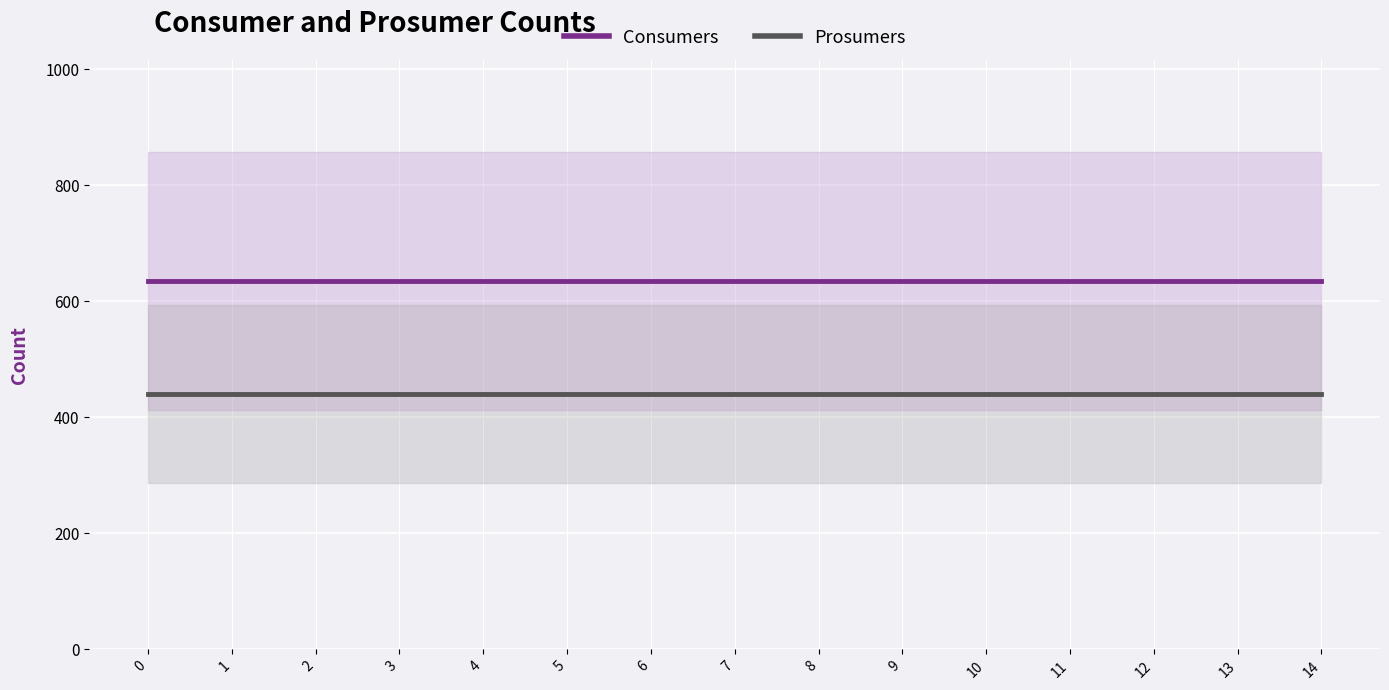

Reading left to right, what are all the values shown in this chart?

Consumers: 0=635	1=635	2=635	3=635	4=635	5=635	6=635	7=635	8=635	9=635	10=635	11=635	12=635	13=635	14=635
Prosumers: 0=440	1=440	2=440	3=440	4=440	5=440	6=440	7=440	8=440	9=440	10=440	11=440	12=440	13=440	14=440